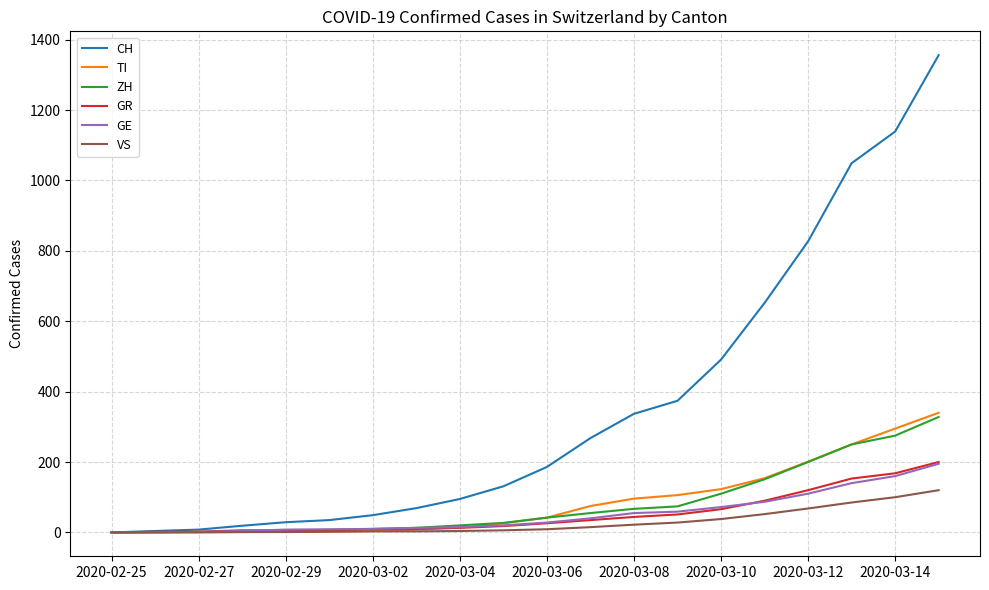

What is the highest value of the GR series?

200